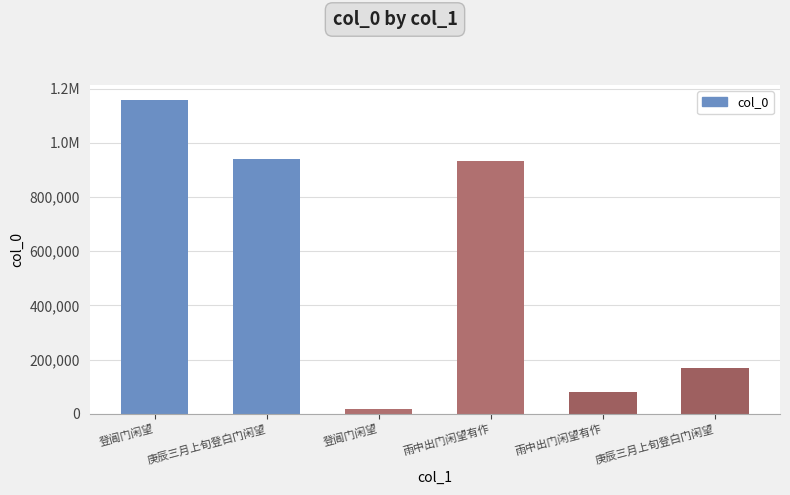

Are the bars horizontal?

No